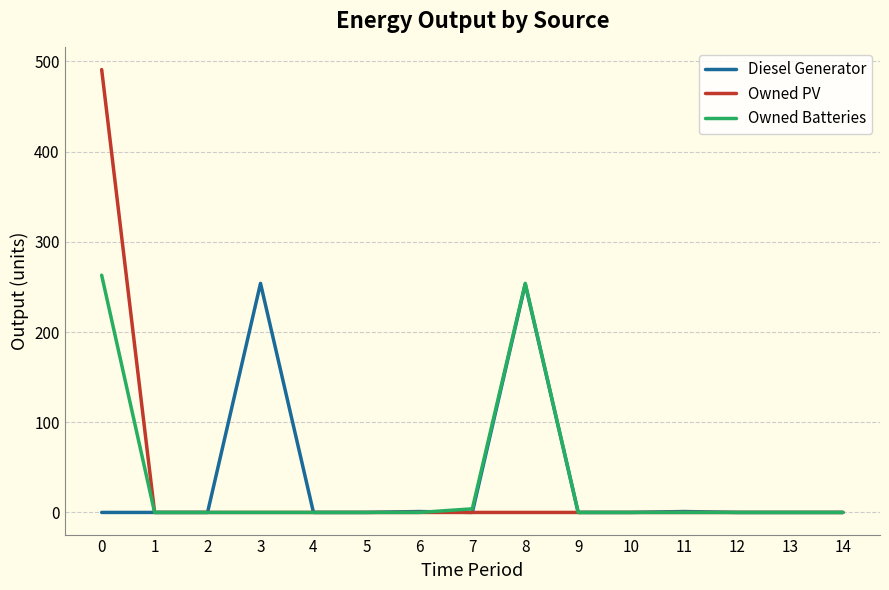

Is the value of Diesel Generator at 3 greater than the value of Owned PV at 1?

Yes